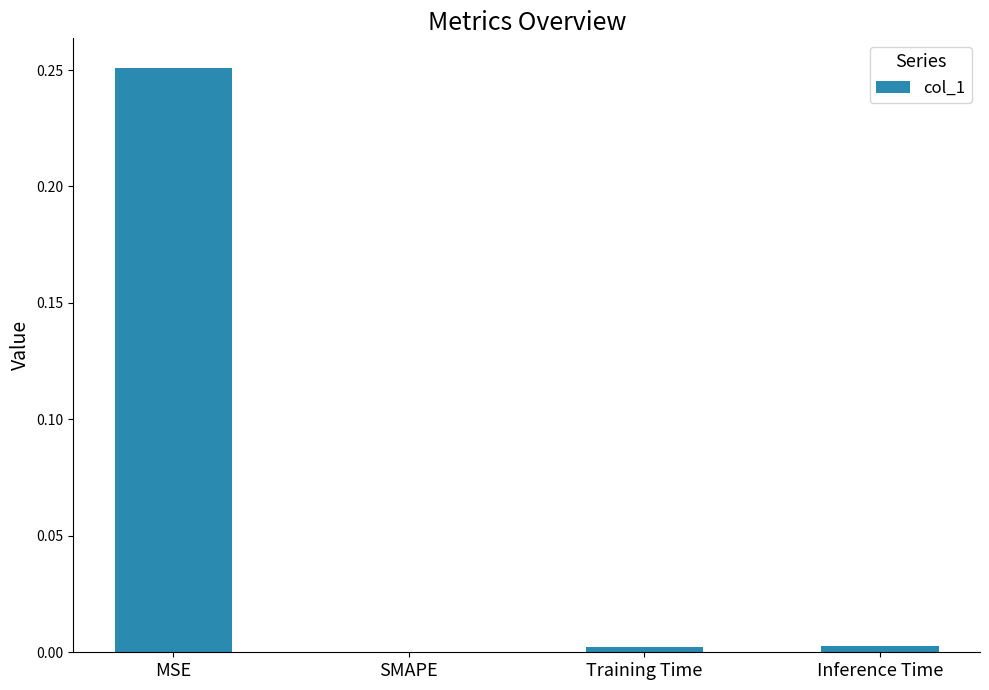

Which category has the highest value across all series?

MSE